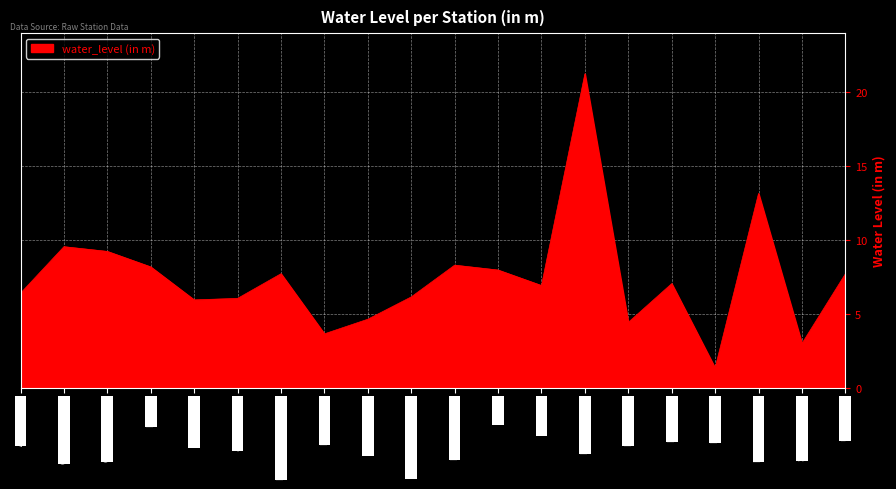

The chart shows a value of 6.2 at Lakshmidevpet-PZ. True or false?

True